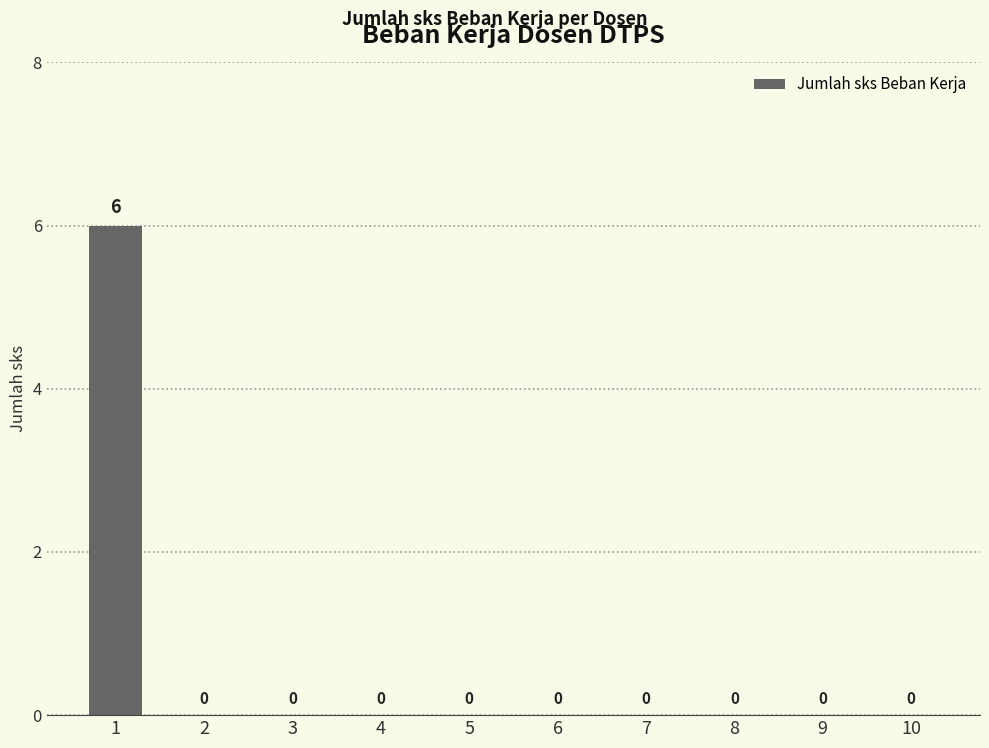

True or false: the data shows -3 at 6.

False